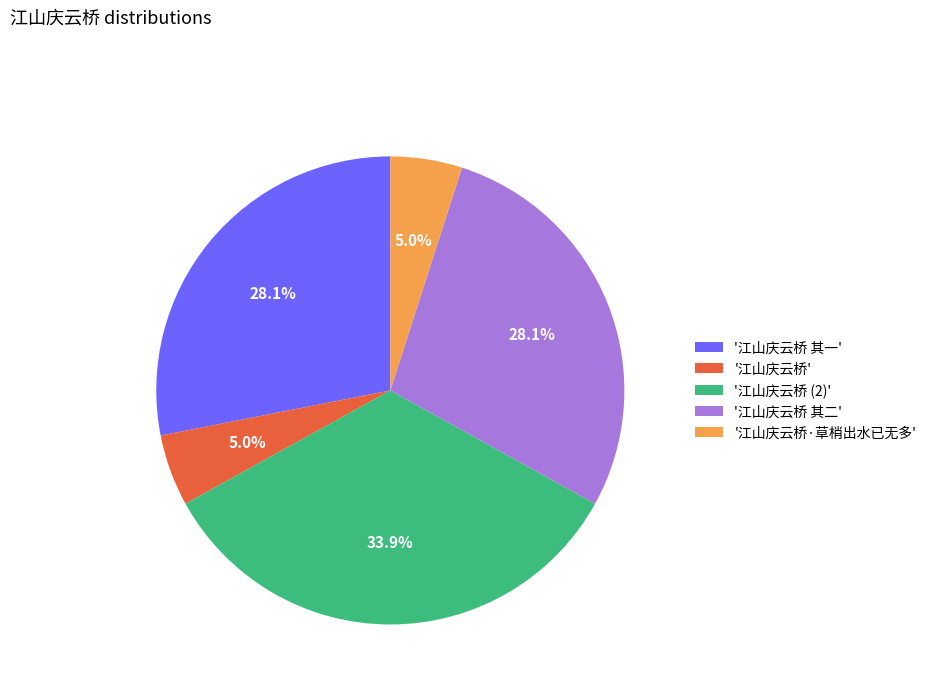

Which has a higher value, '江山庆云桥' or '江山庆云桥 其一'?

'江山庆云桥 其一'